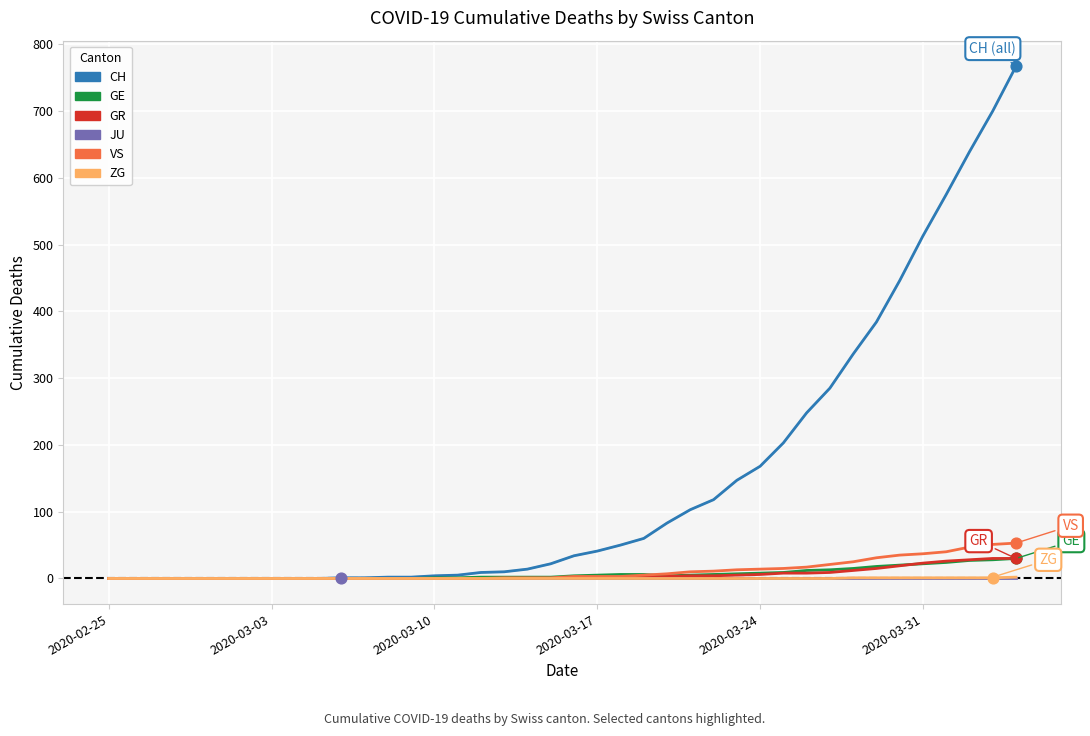

Which series has the largest range (max minus min)?

CH